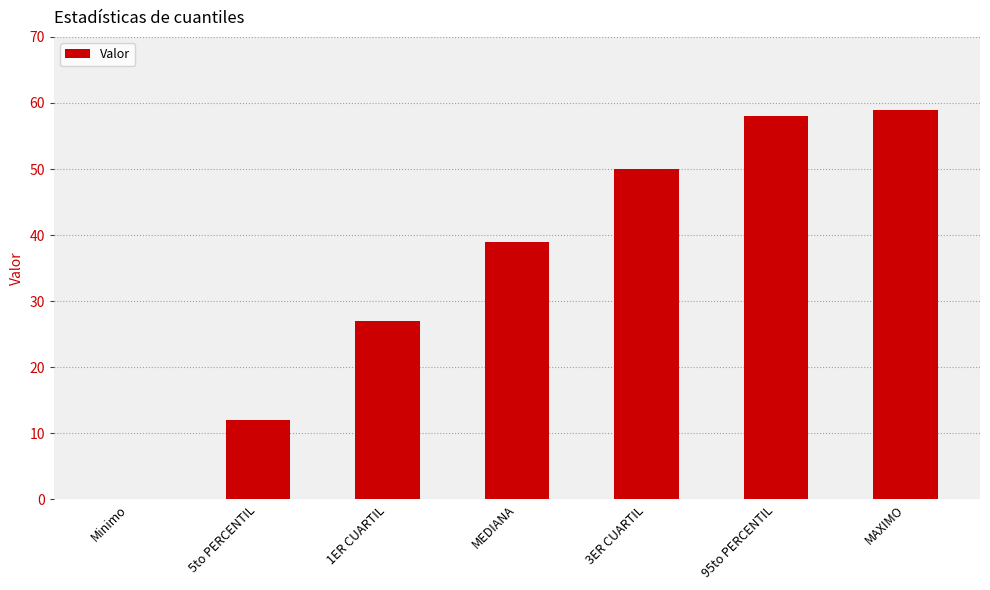

What is the sum of the values at 3ER CUARTIL and 1ER CUARTIL?

77